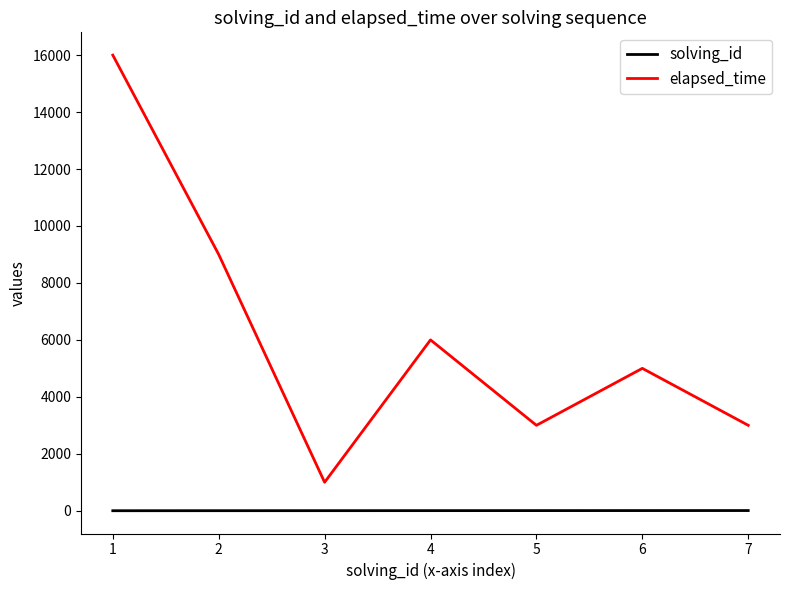

Rank the series at 2 from highest to lowest value.

elapsed_time, solving_id